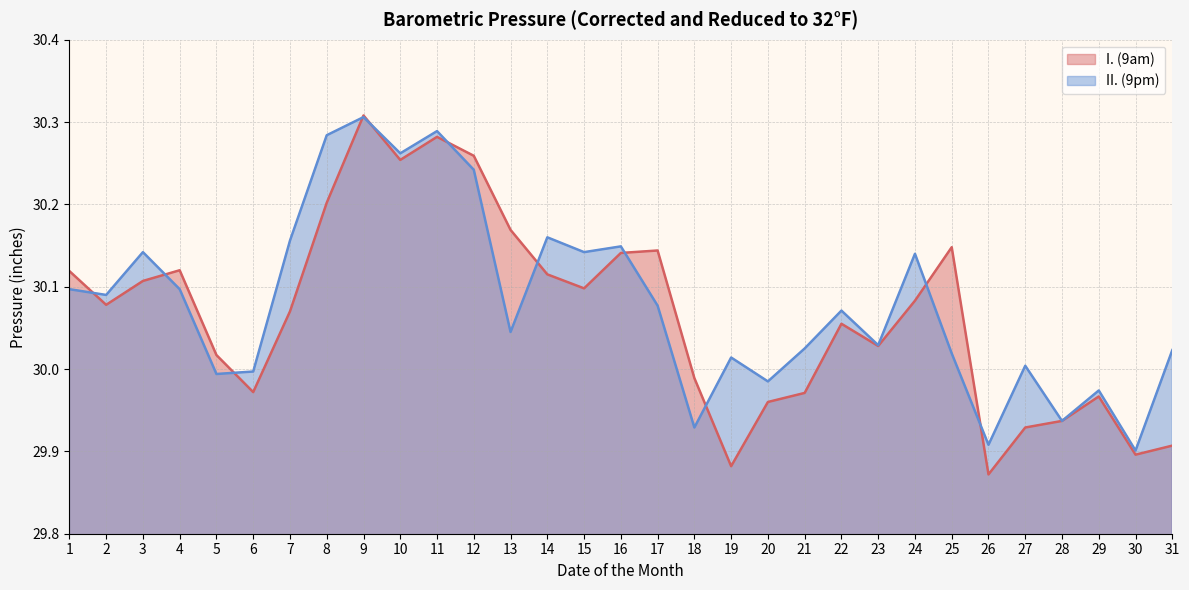

Is it true that II. (9pm) equals 41.6 at 19?

False